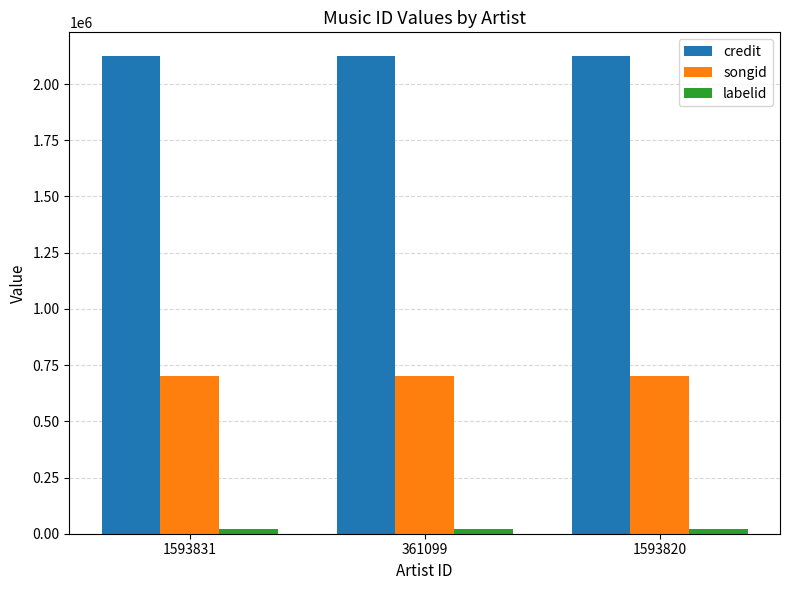

What is the greatest value displayed?

2123906